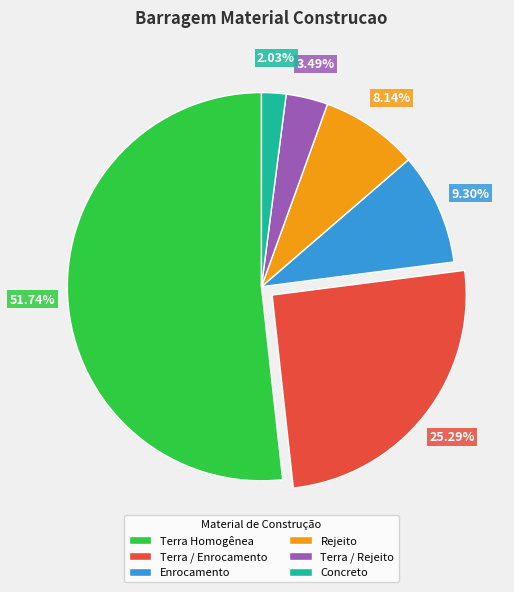

How many segments does this pie chart have?

6